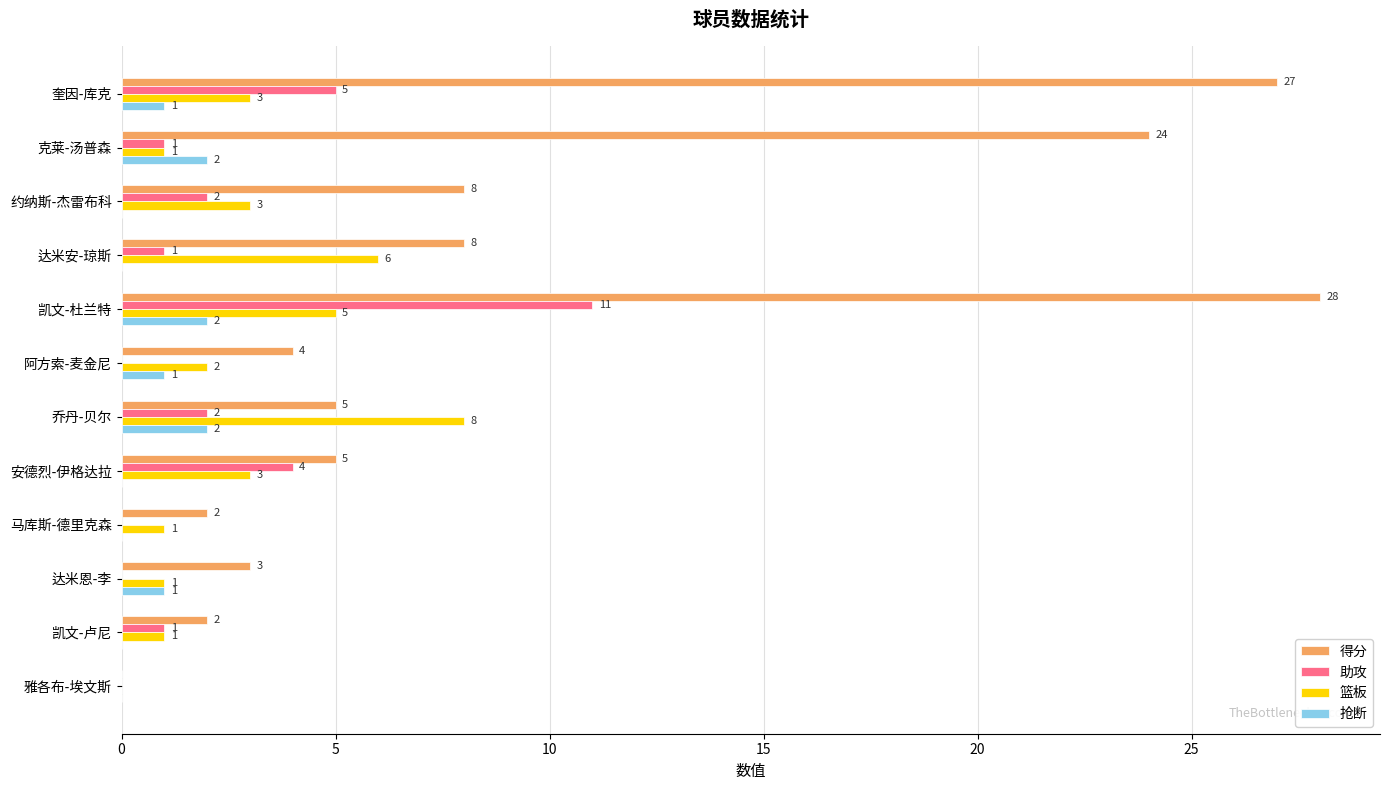

The value of 助攻 at 雅各布-埃文斯 is 0. True or false?

True